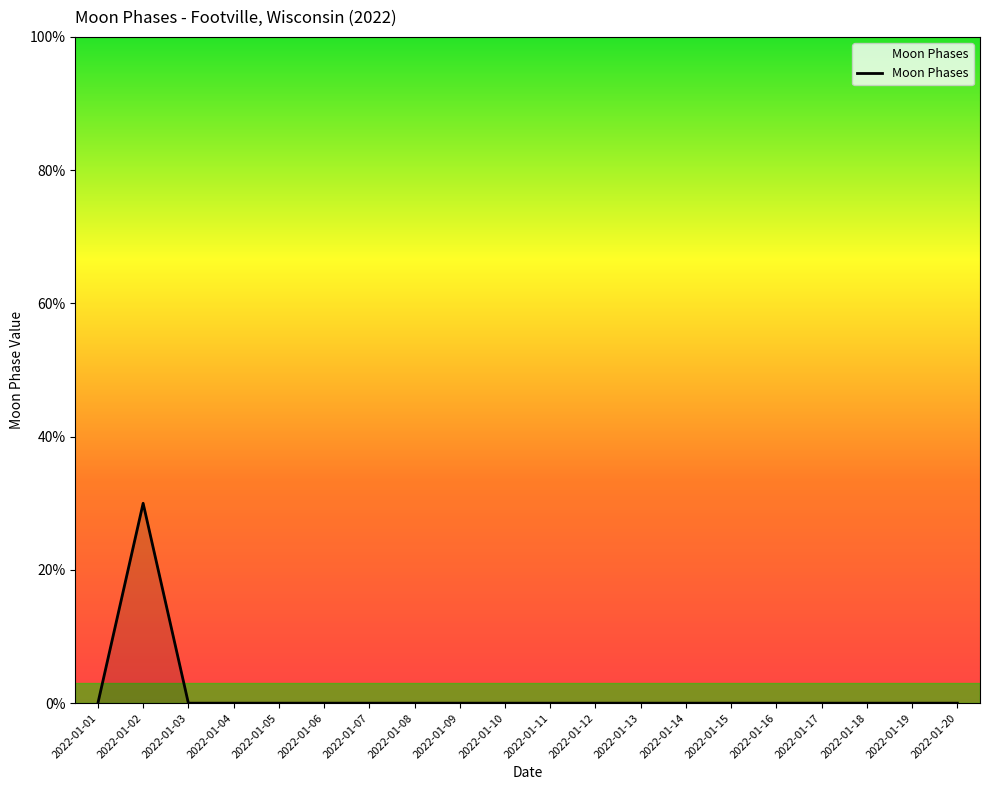

Which category has the highest value across all series?

2022-01-02